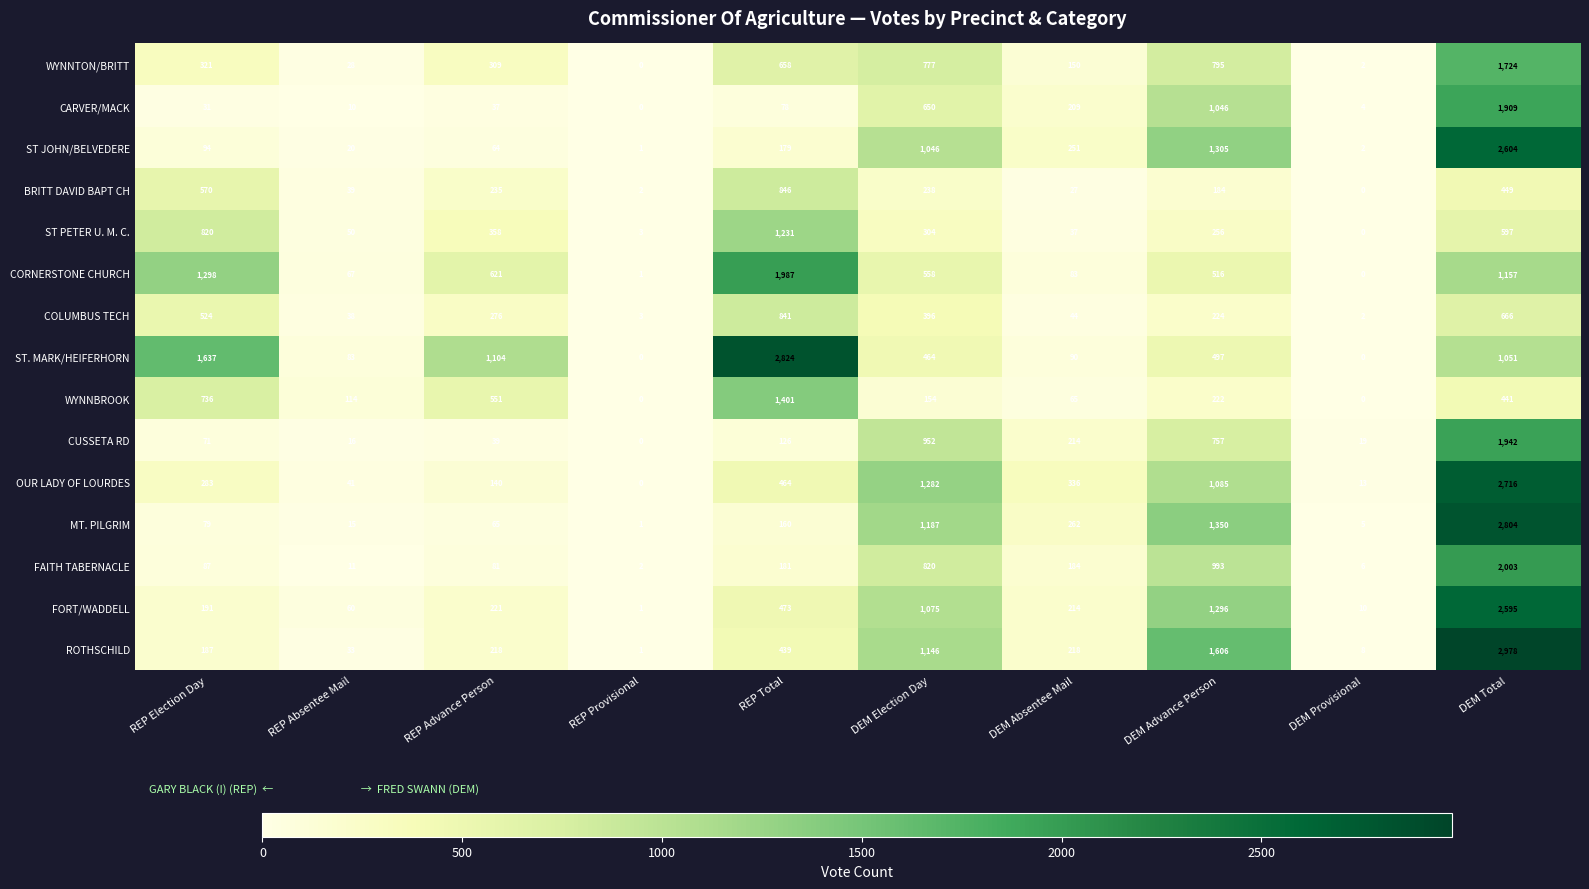

At which label does WYNNTON/BRITT reach its peak?

DEM Total